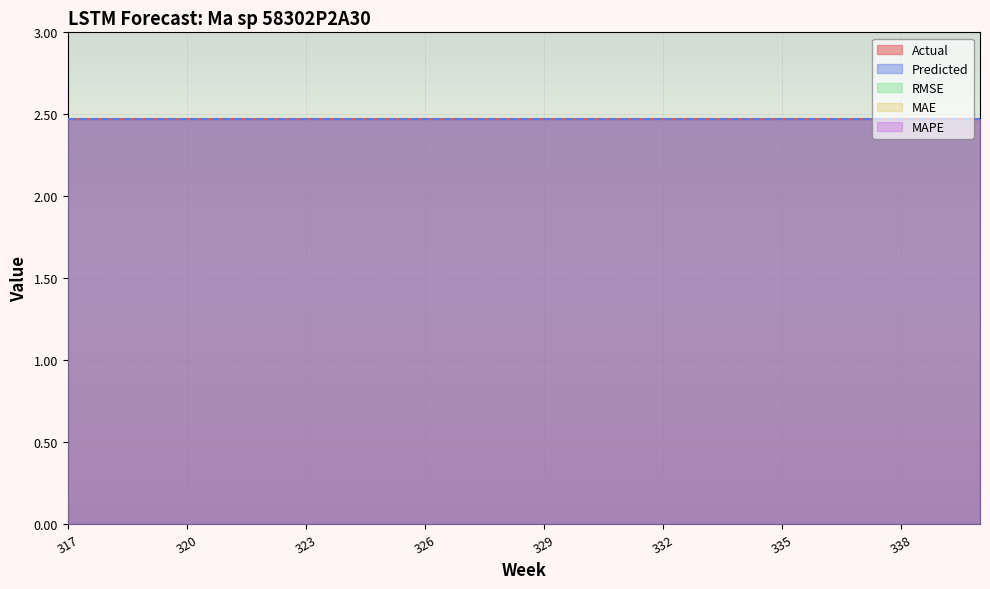

Reading left to right, list all the values displayed in this chart.

Actual: 2.5	2.5	2.5	2.5	2.5	2.5	2.5	2.5	2.5	2.5	2.5	2.5	2.5	2.5	2.5	2.5	2.5	2.5	2.5	2.5	2.5	2.5	2.5	2.5
Predicted: 2.5	2.5	2.5	2.5	2.5	2.5	2.5	2.5	2.5	2.5	2.5	2.5	2.5	2.5	2.5	2.5	2.5	2.5	2.5	2.5	2.5	2.5	2.5	2.5
RMSE: 0.0	0.0	0.0	0.0	0.0	0.0	0.0	0.0	0.0	0.0	0.0	0.0	0.0	0.0	0.0	0.0	0.0	0.0	0.0	0.0	0.0	0.0	0.0	0.0
MAE: 0.0	0.0	0.0	0.0	0.0	0.0	0.0	0.0	0.0	0.0	0.0	0.0	0.0	0.0	0.0	0.0	0.0	0.0	0.0	0.0	0.0	0.0	0.0	0.0
MAPE: 0.0	0.0	0.0	0.0	0.0	0.0	0.0	0.0	0.0	0.0	0.0	0.0	0.0	0.0	0.0	0.0	0.0	0.0	0.0	0.0	0.0	0.0	0.0	0.0